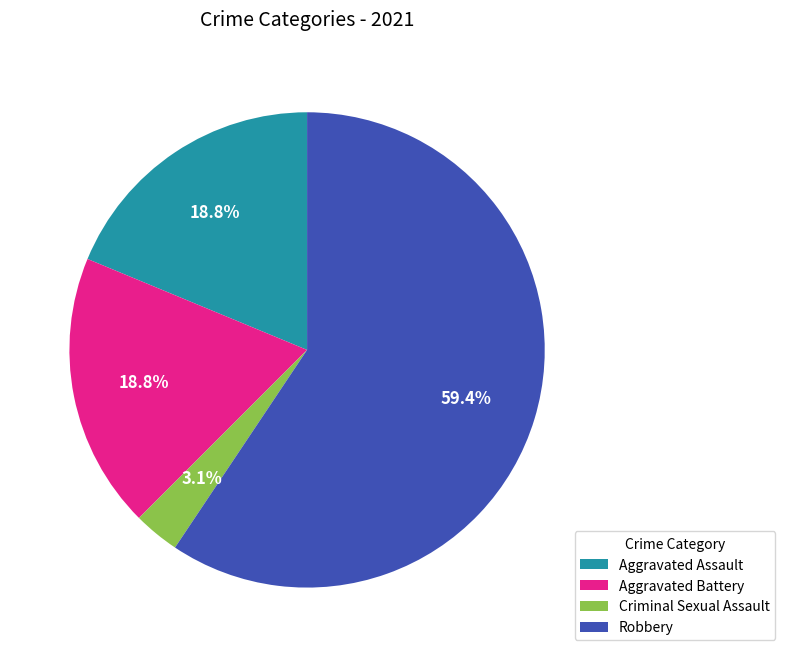

What is the total percentage of Aggravated Battery and Criminal Sexual Assault?

21.9%